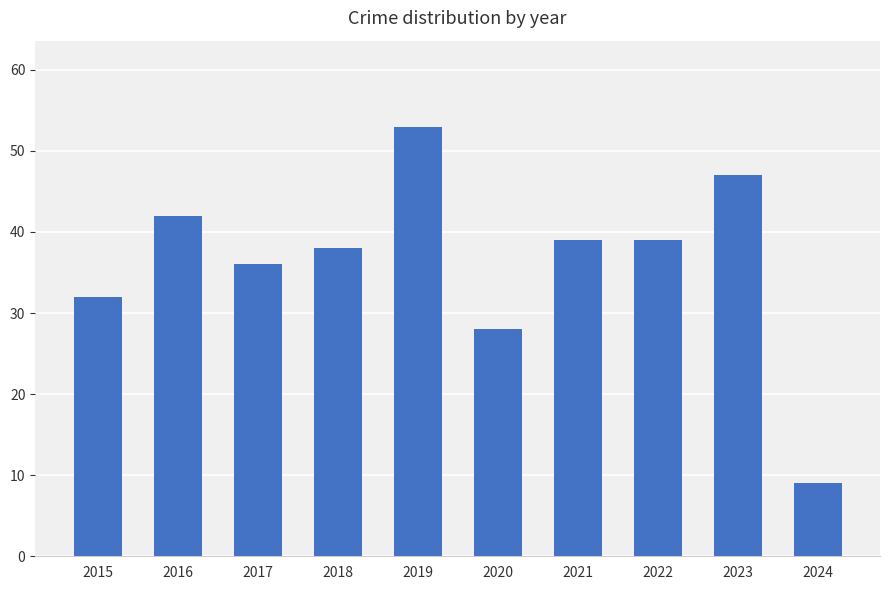

Which label corresponds to the smallest value in the chart?

2024